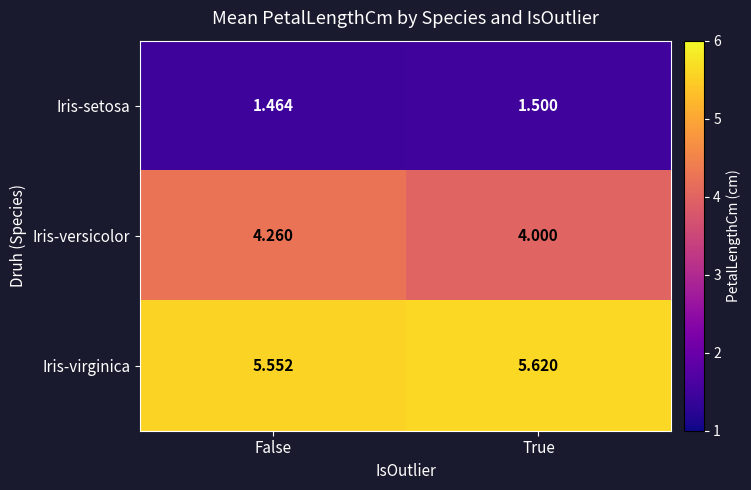

Which series changed the most between False and True?

Iris-versicolor